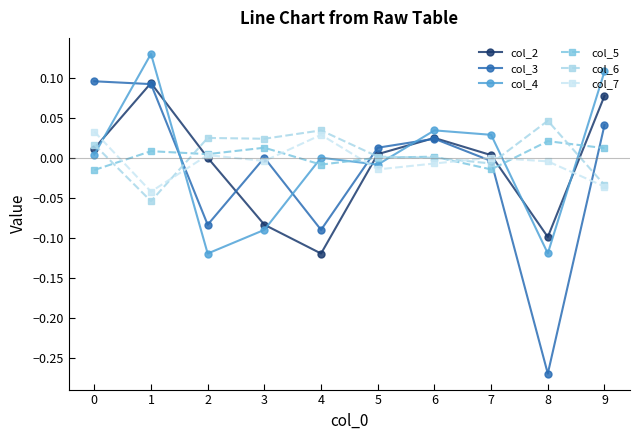

How many data points does each series have?

10